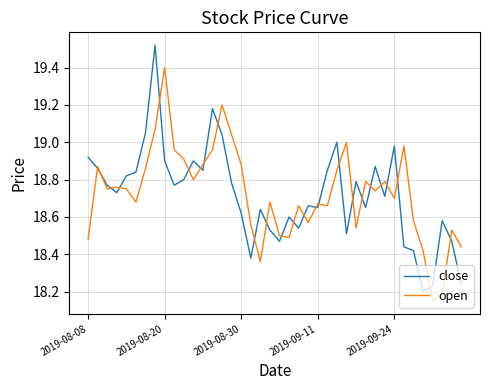

List the series in order of their peak value, highest first.

close, open